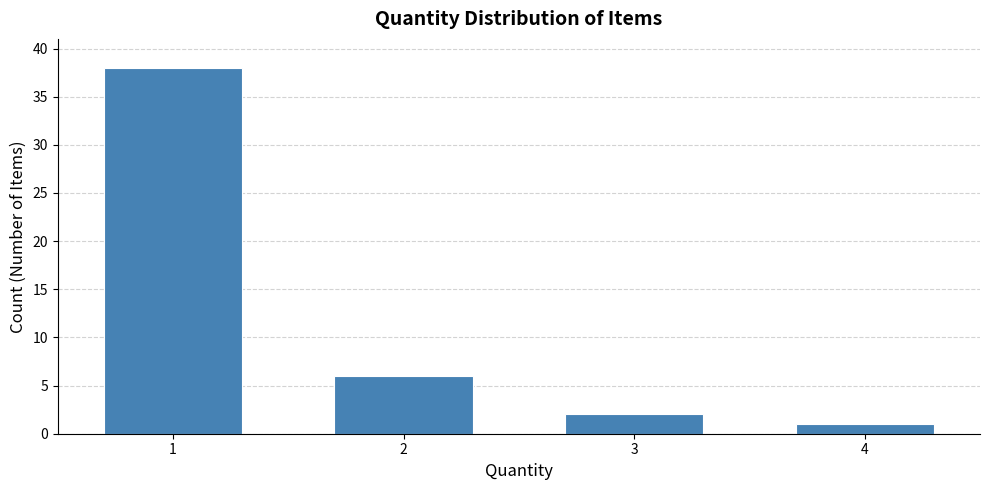

Reading left to right, extract all data points from this chart.

1=38	2=6	3=2	4=1